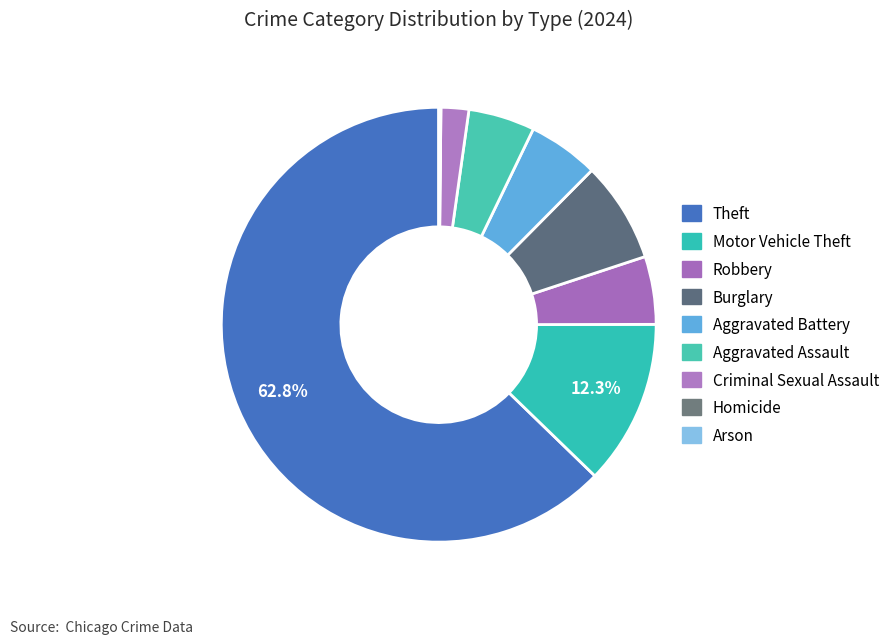

What is the smallest slice in the pie chart?

Homicide